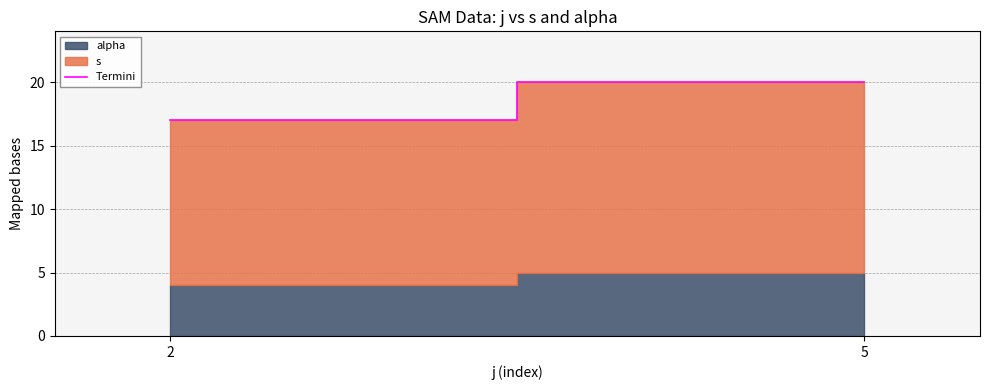

How many lines are shown in the chart?

1